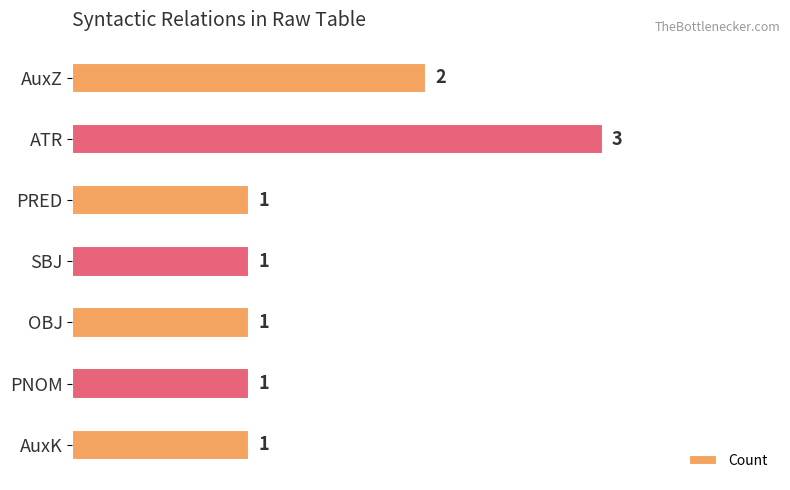

What is the maximum value shown in the chart?

3